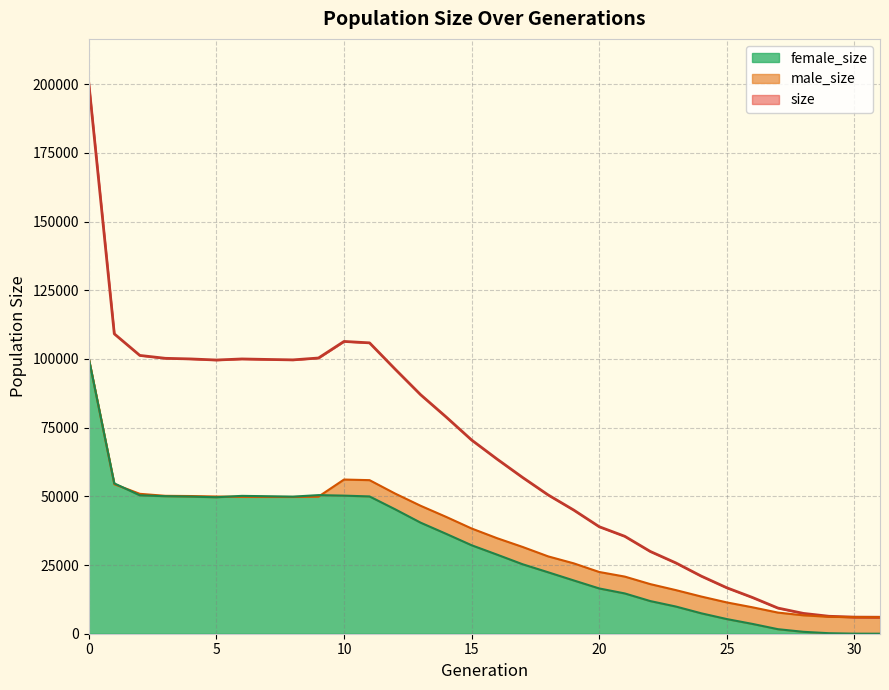

What is the highest value of the male_size series?

100194